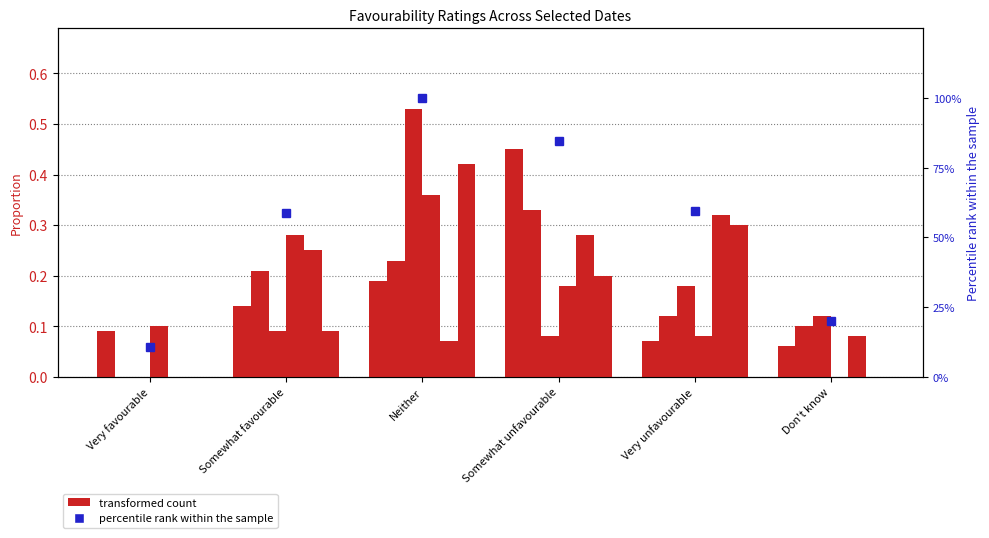

Is it true that 2023-10-18 equals 0.3 at Somewhat unfavourable?

True